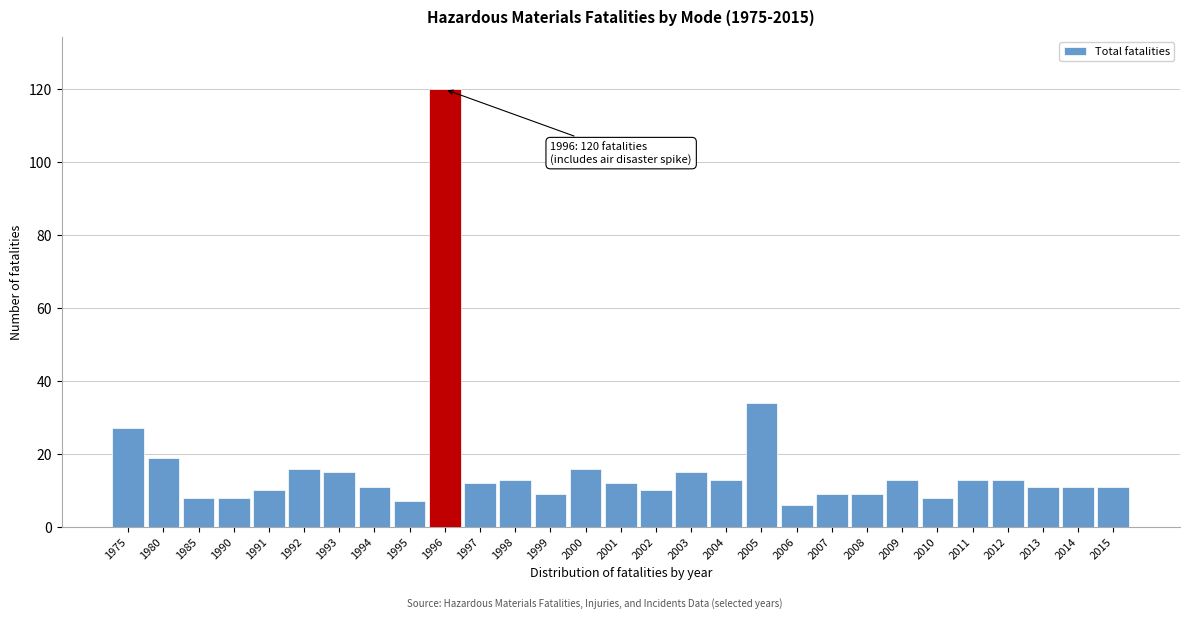

Reading left to right, what are all the values shown in this chart?

1975=27	1980=19	1985=8	1990=8	1991=10	1992=16	1993=15	1994=11	1995=7	1996=120	1997=12	1998=13	1999=9	2000=16	2001=12	2002=10	2003=15	2004=13	2005=34	2006=6	2007=9	2008=9	2009=13	2010=8	2011=13	2012=13	2013=11	2014=11	2015=11